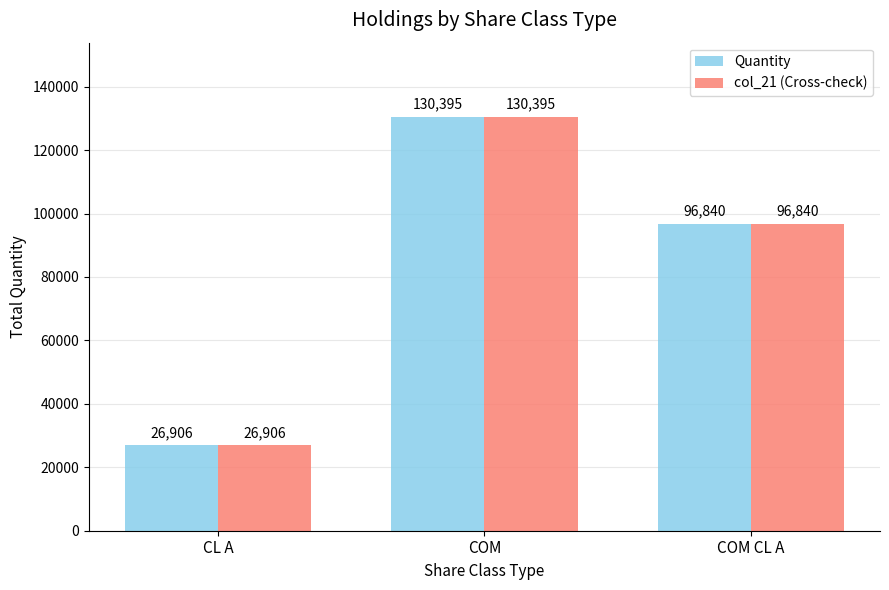

What is the sum of the Quantity values at COM CL A and COM?

227235